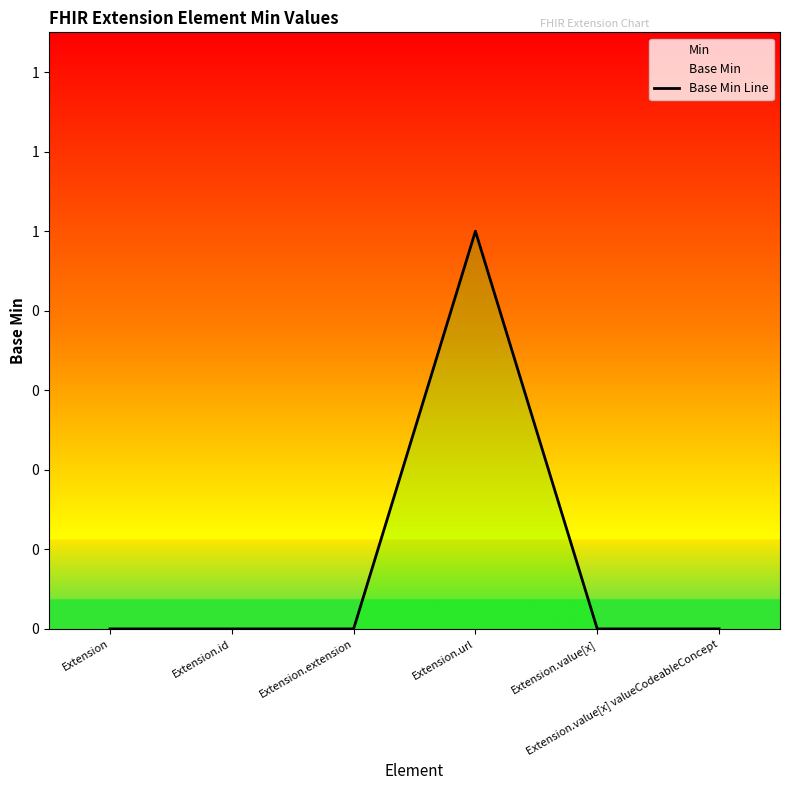

What is the value of the 4th point from the left?

1